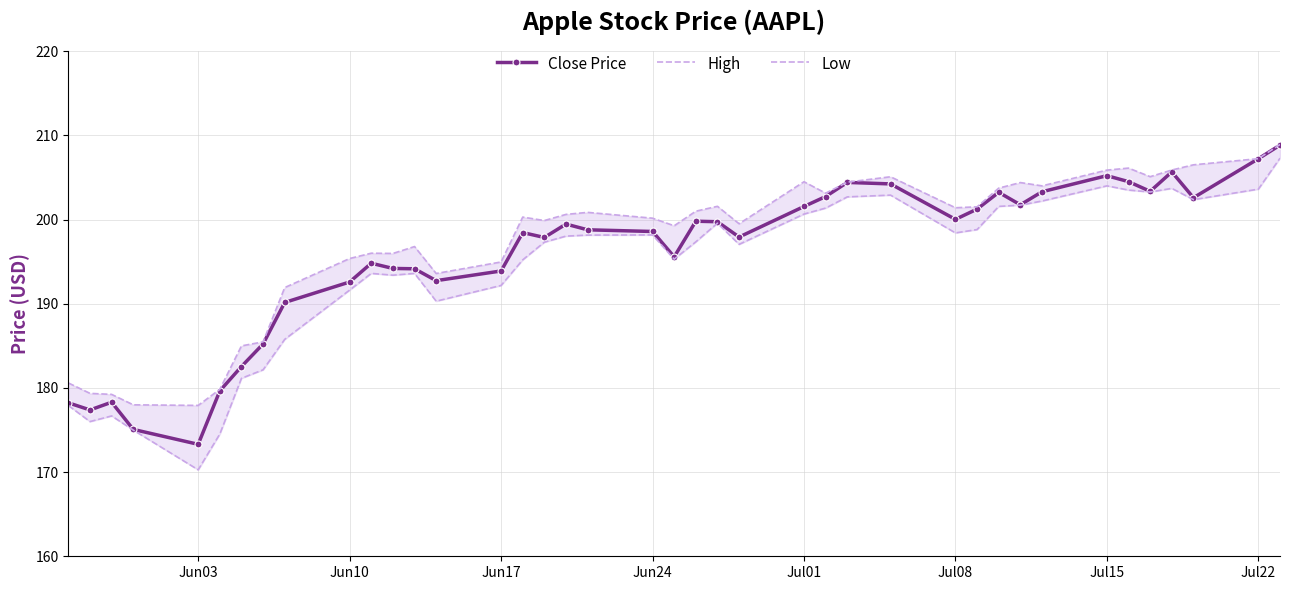

The value of Close Price at Jun17 is 193.9. True or false?

True